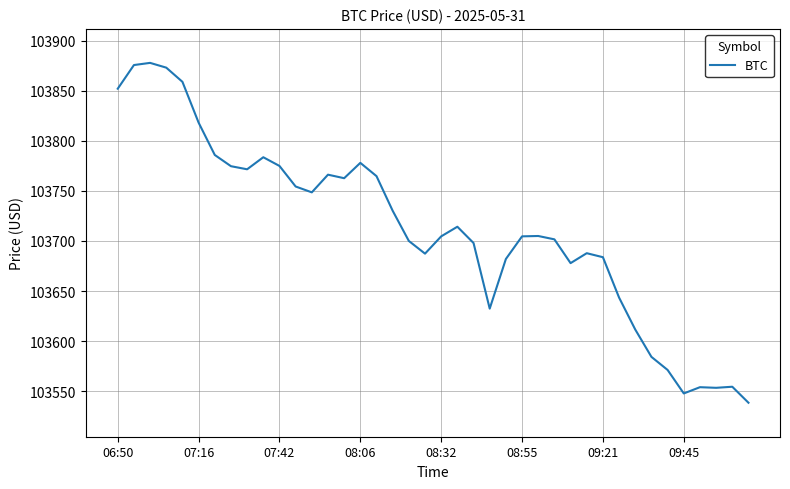

What is the greatest value displayed?

103877.8